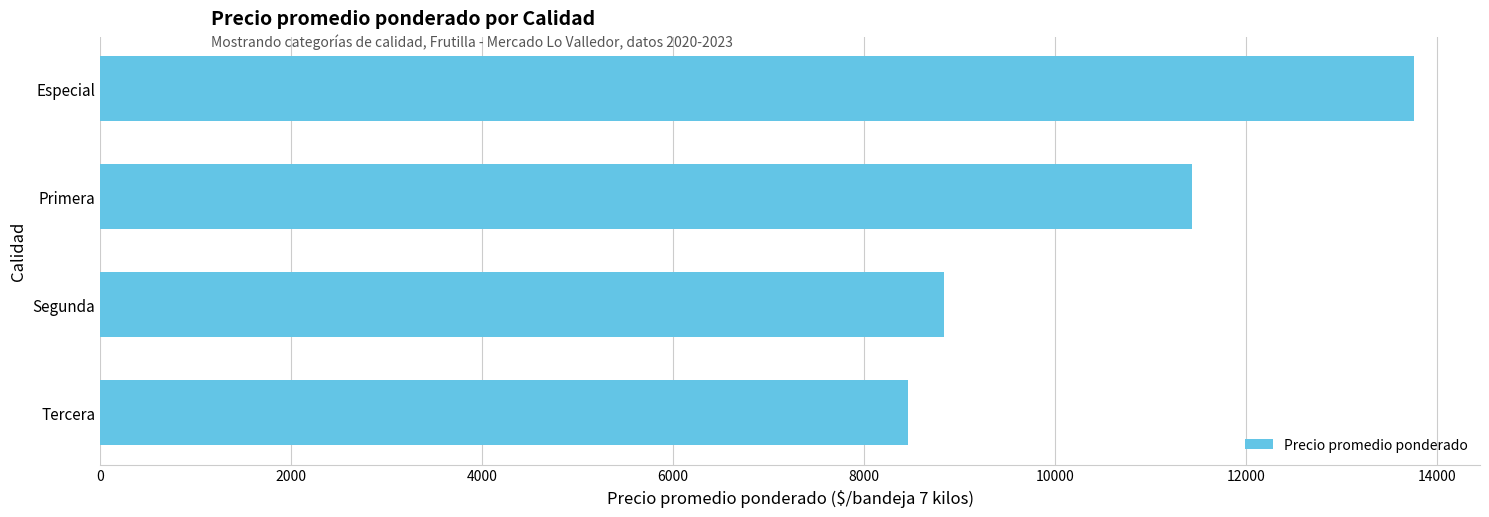

What is the difference between the maximum and minimum values?

5303